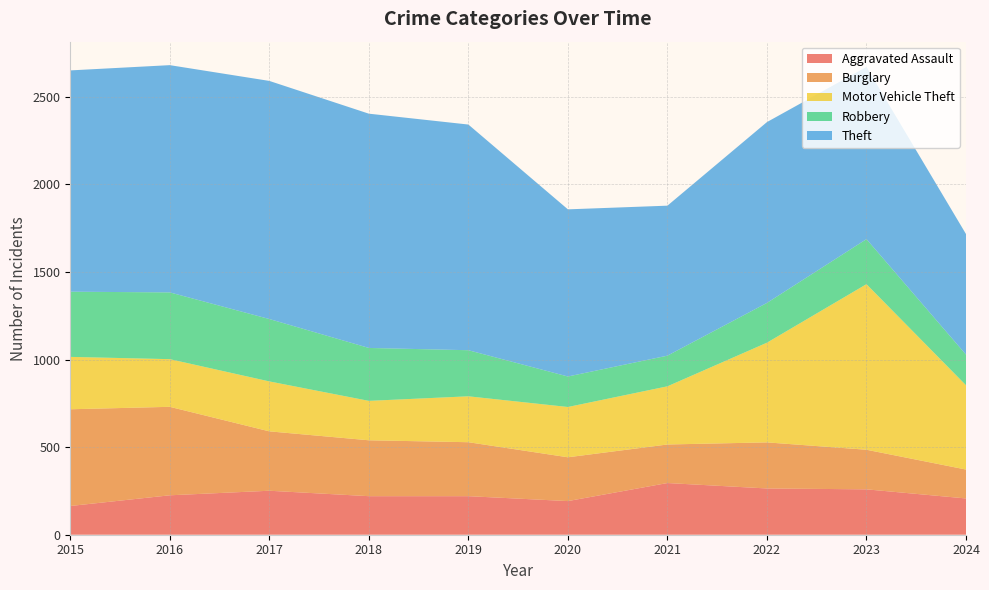

Reading left to right, transcribe all the data shown in this chart.

Aggravated Assault: 2015=164	2016=225	2017=251	2018=220	2019=220	2020=192	2021=295	2022=264	2023=259	2024=207
Burglary: 2015=552	2016=505	2017=339	2018=319	2019=308	2020=250	2021=220	2022=263	2023=226	2024=165
Motor Vehicle Theft: 2015=299	2016=272	2017=285	2018=225	2019=262	2020=287	2021=332	2022=569	2023=945	2024=481
Robbery: 2015=372	2016=381	2017=356	2018=302	2019=263	2020=174	2021=175	2022=227	2023=257	2024=175
Theft: 2015=1263	2016=1297	2017=1359	2018=1337	2019=1288	2020=954	2021=856	2022=1032	2023=983	2024=688